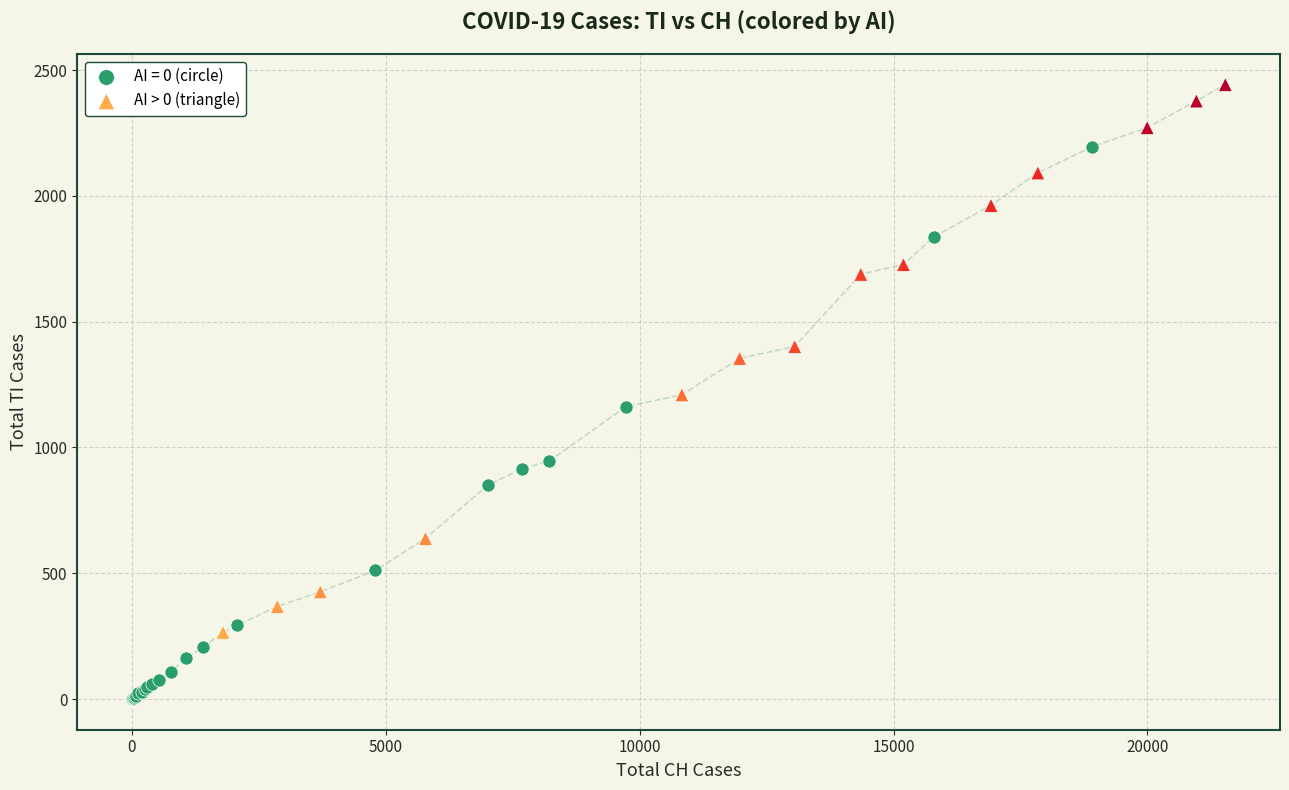

Which series reaches the maximum Y coordinate?

AI > 0 (triangle)